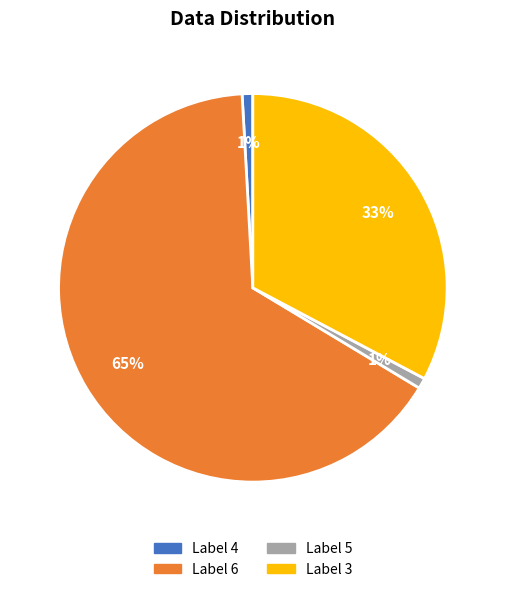

To the nearest percent, what is the average slice percentage?

25%